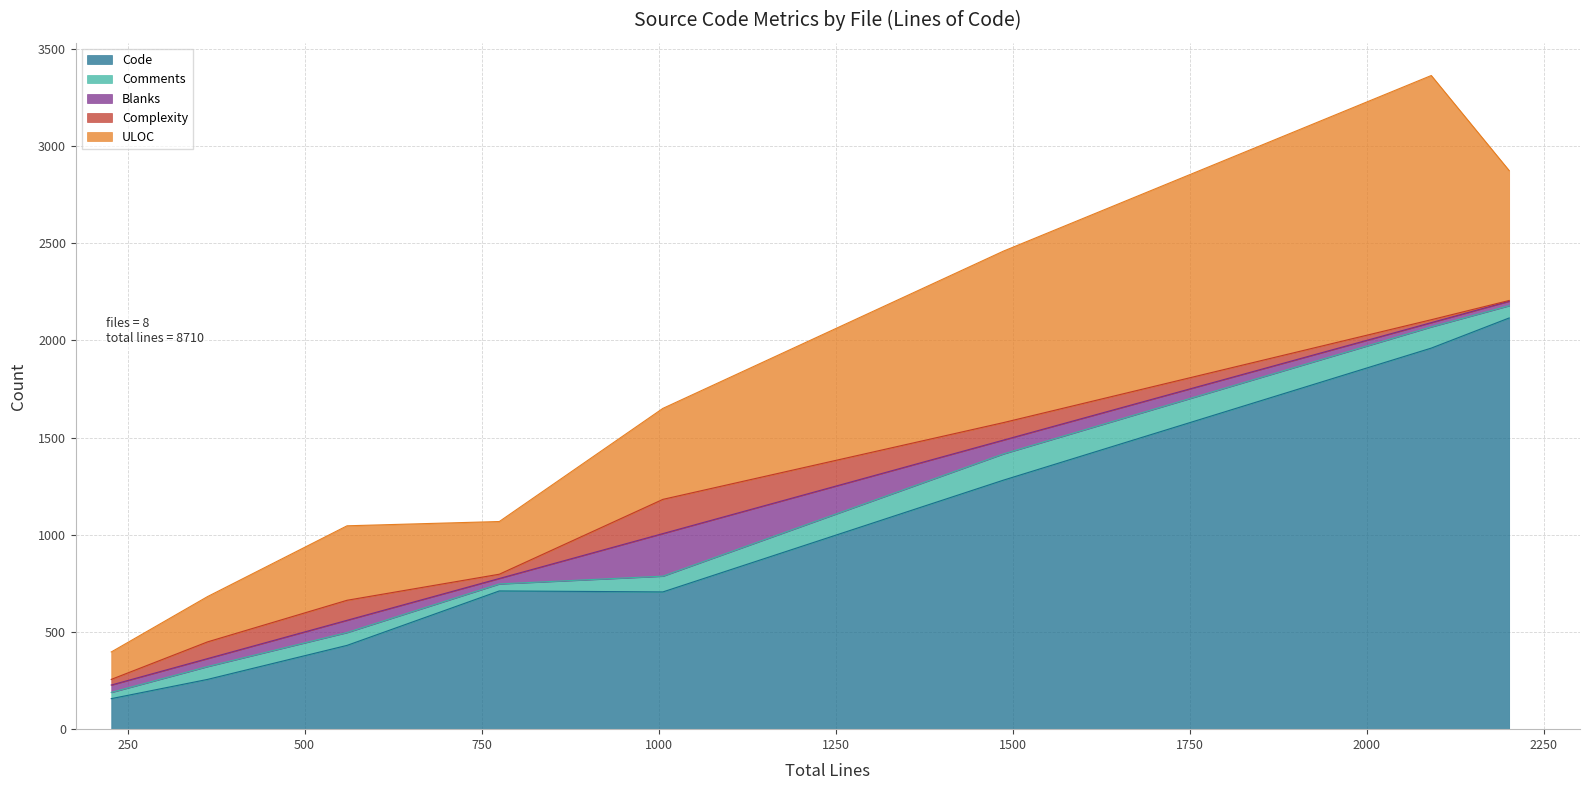

Which series has the largest total across all categories?

Code